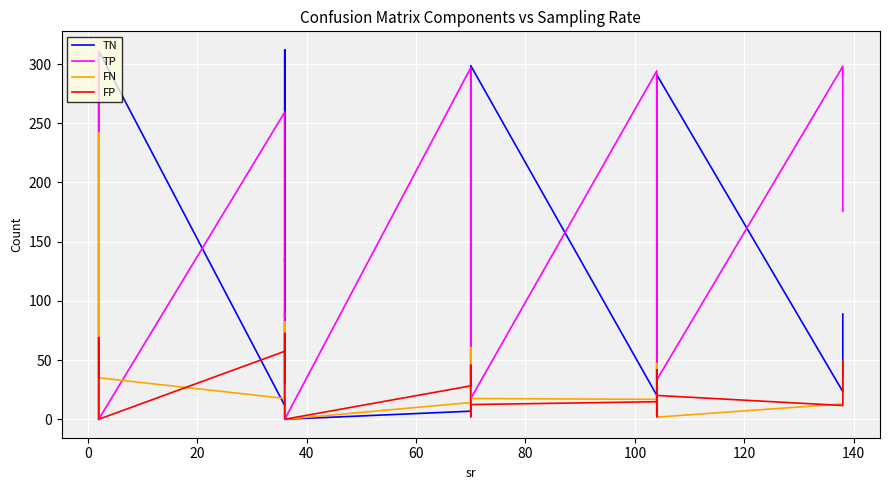

What is the total value across all series at 20?

346.0